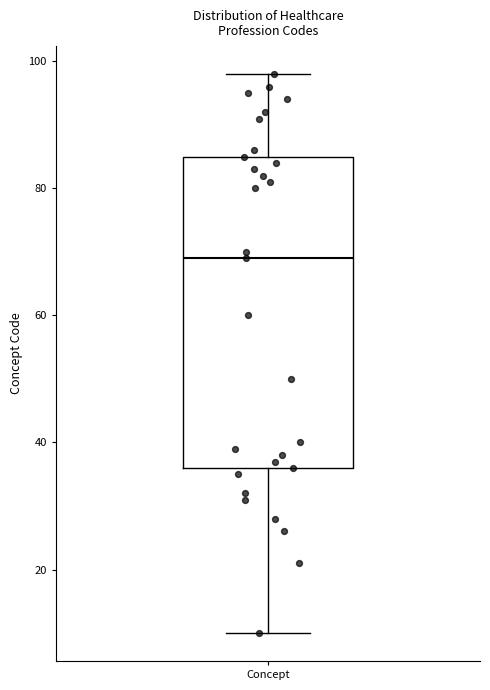

Transcribe this box plot: give where the median line is, the range the box spans, and where the two whiskers end, as read against the y-axis. The values are not printed on the chart, so give them approximately, as read against the axis.

median 70, box 36 to 86, whiskers 10 to 98